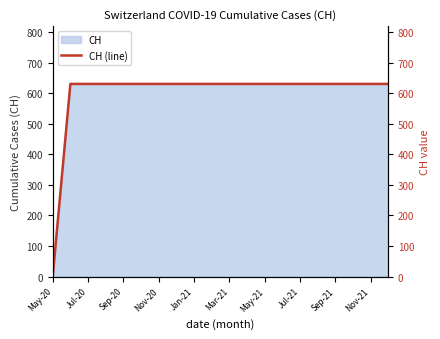

What is the highest value of the CH series?

631